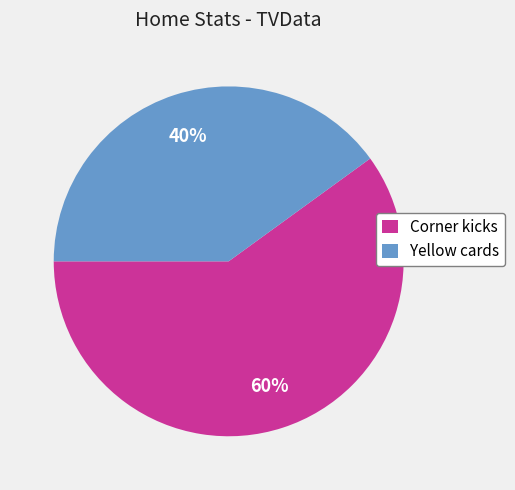

Is there any slice that represents more than half of the pie?

Yes